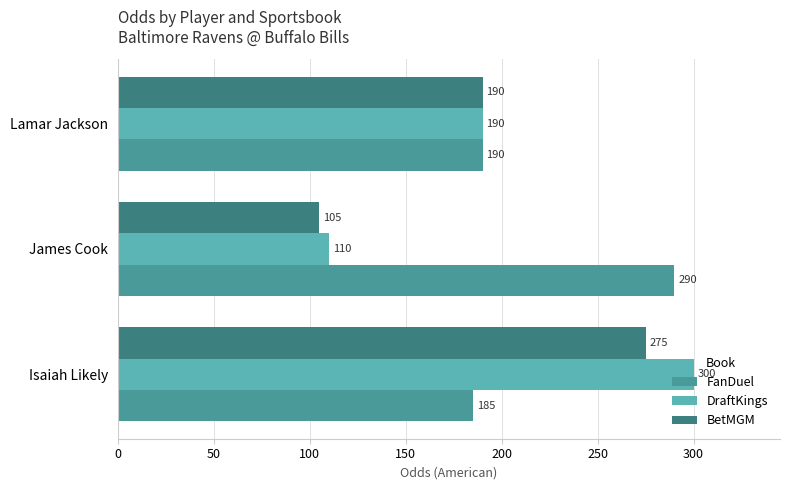

Rank the categories by DraftKings value from highest to lowest.

Isaiah Likely, Lamar Jackson, James Cook